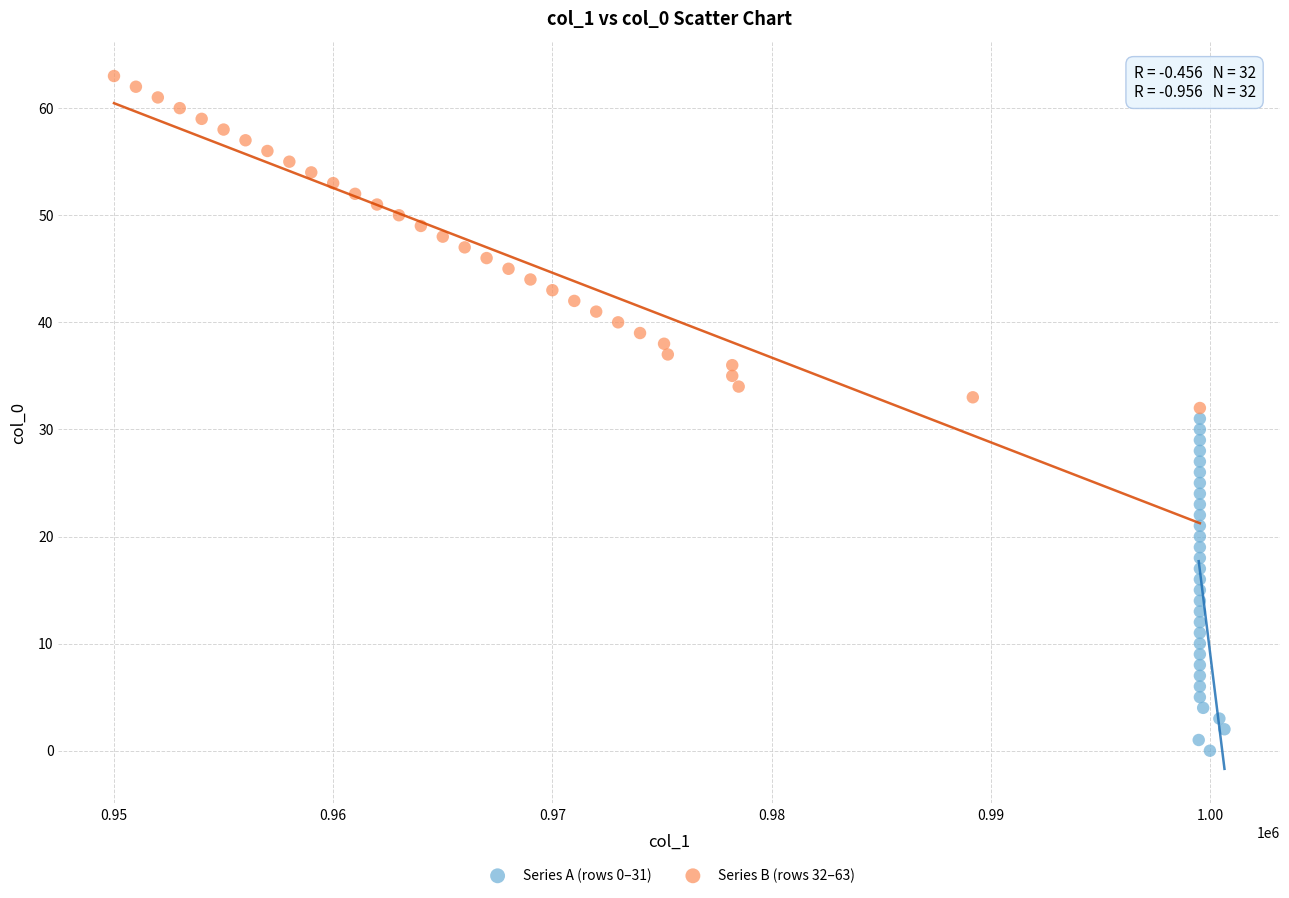

Which series contains the highest Y value?

Series B (rows 32–63)